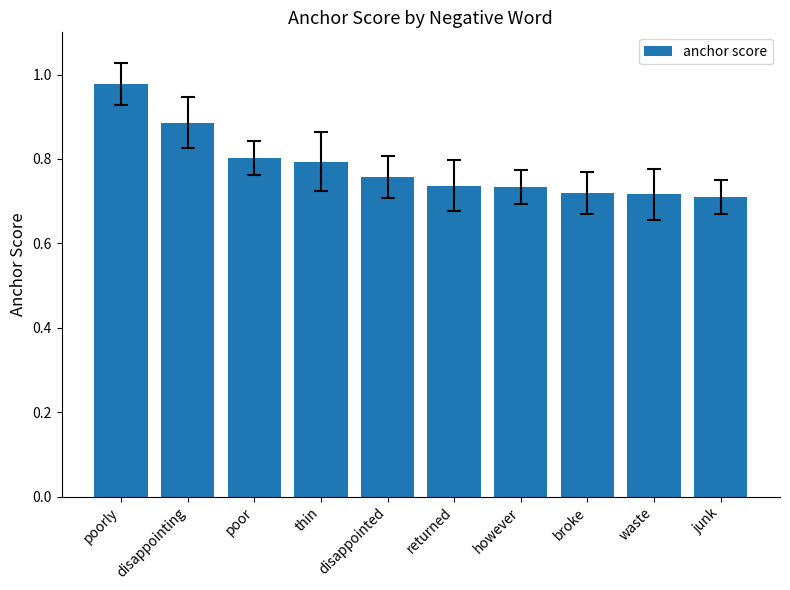

What is the label of the 8th bar from the left?

broke